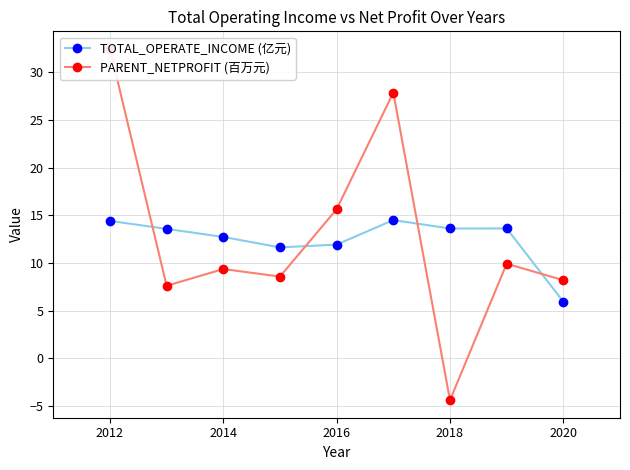

Which series has the largest total across all categories?

PARENT_NETPROFIT (百万元)